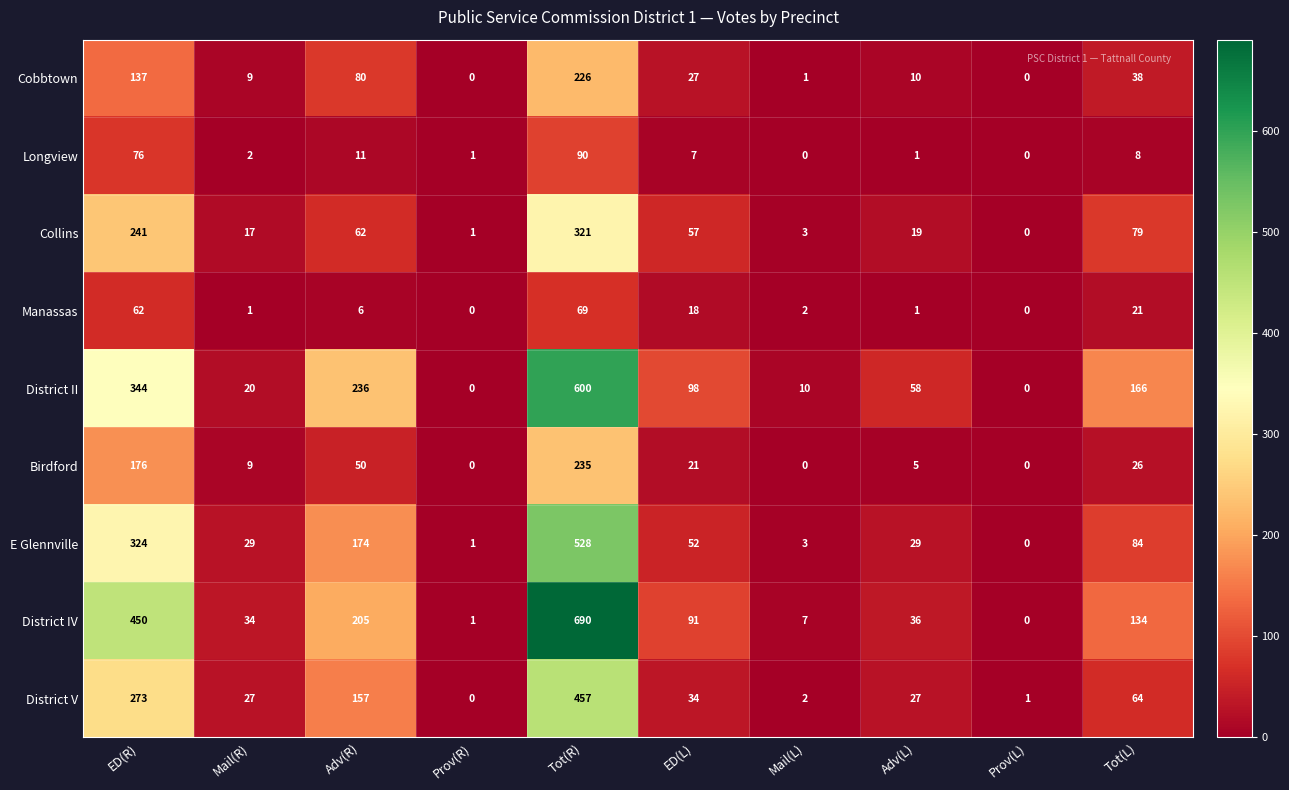

What is the total value across all series at ED(L)?

405